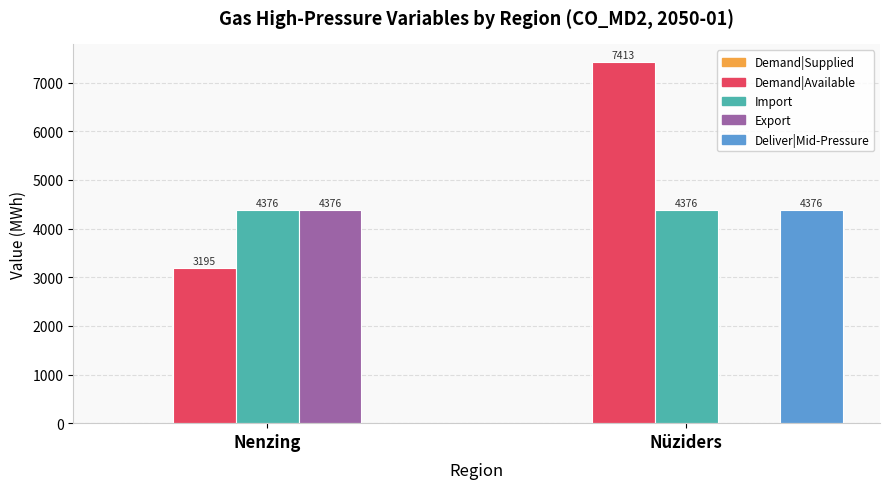

At which category is the sum across all series the highest?

Nüziders